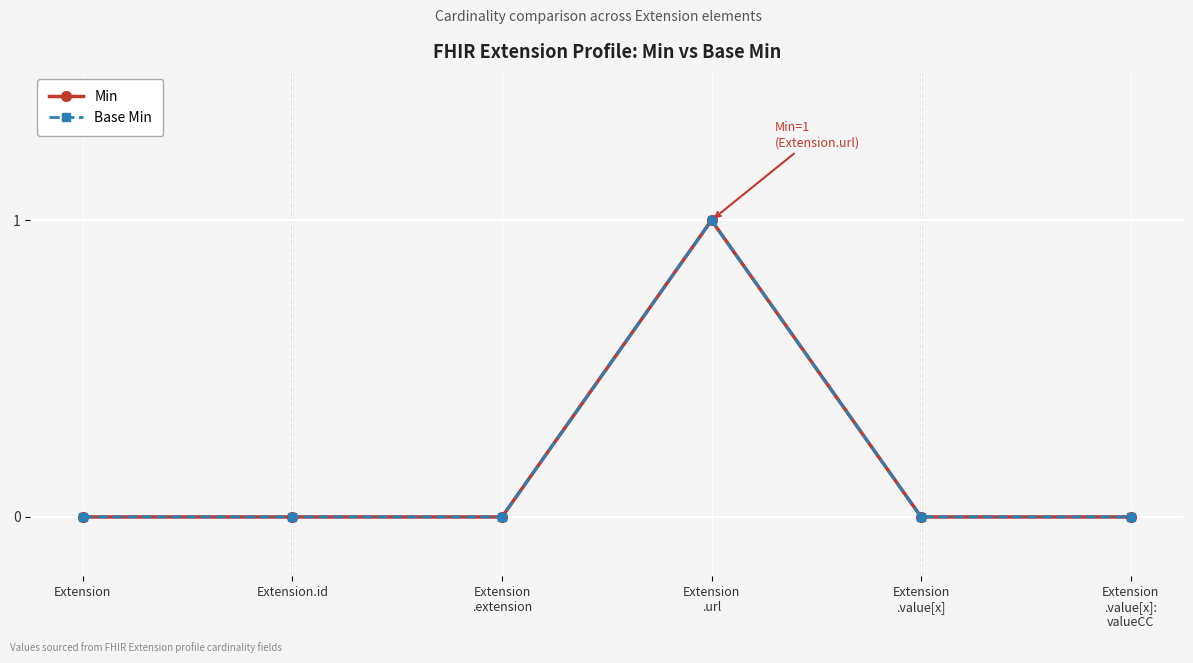

Does the chart have visible grid lines?

Yes